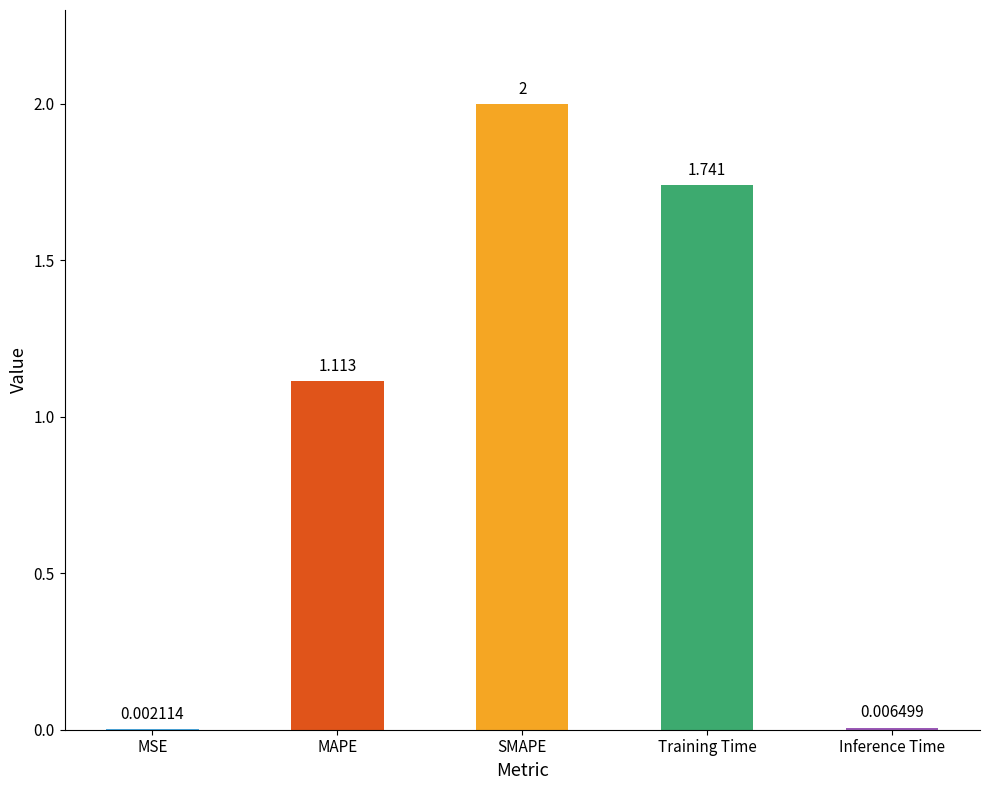

Are the bars horizontal?

No